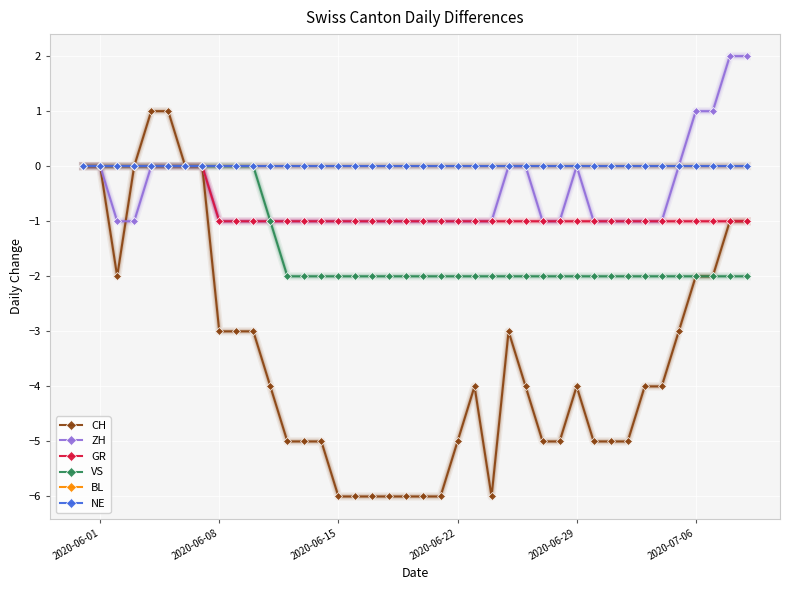

What is the greatest value displayed?

2